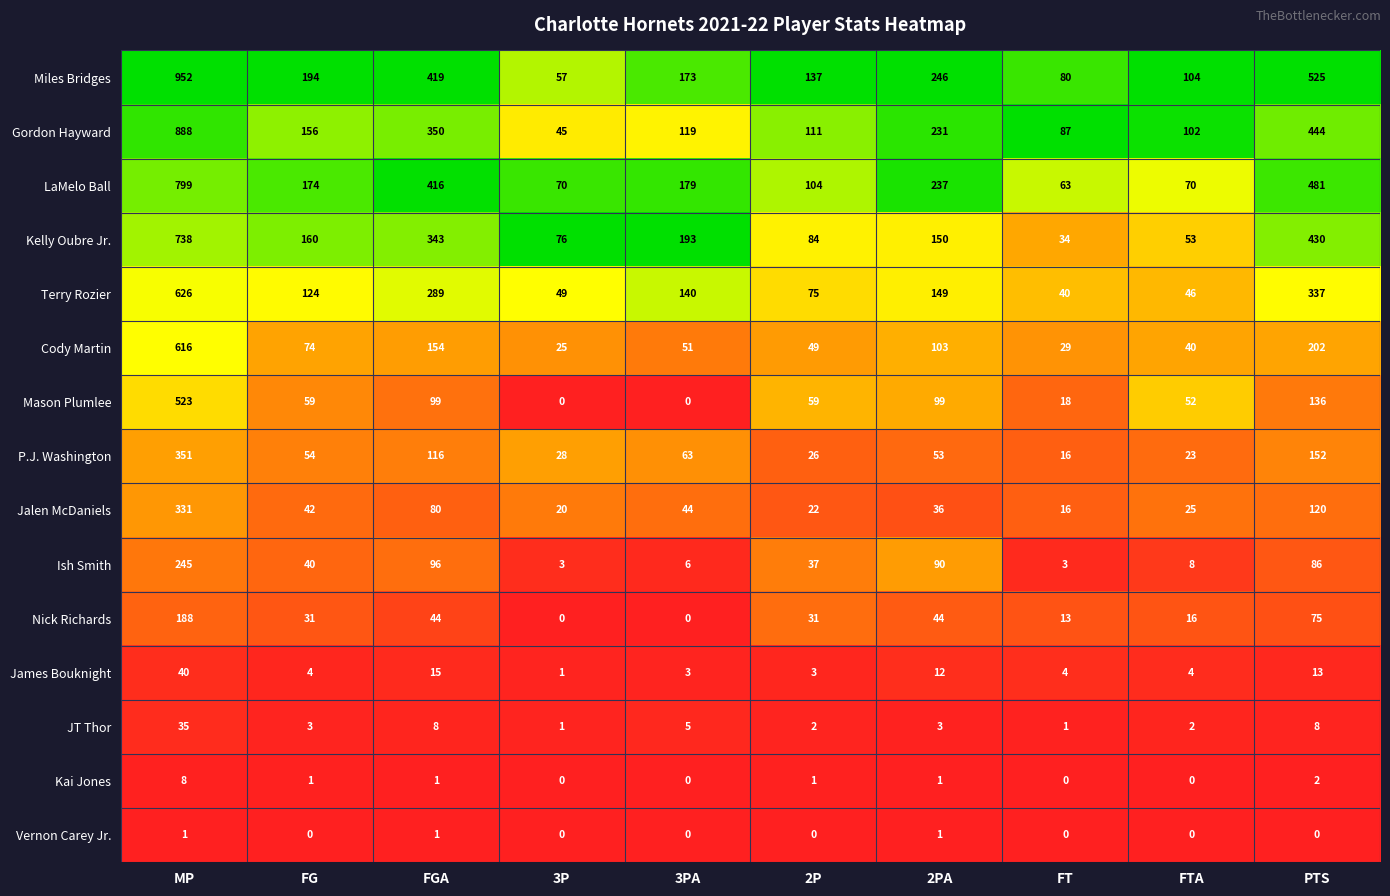

Where is LaMelo Ball nearest to the value 431?

FGA